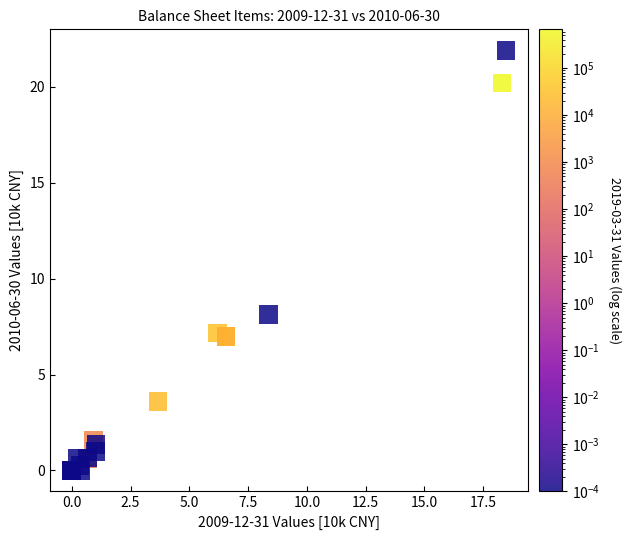

What Y value in the scatter plot is closest to 10?

8.1